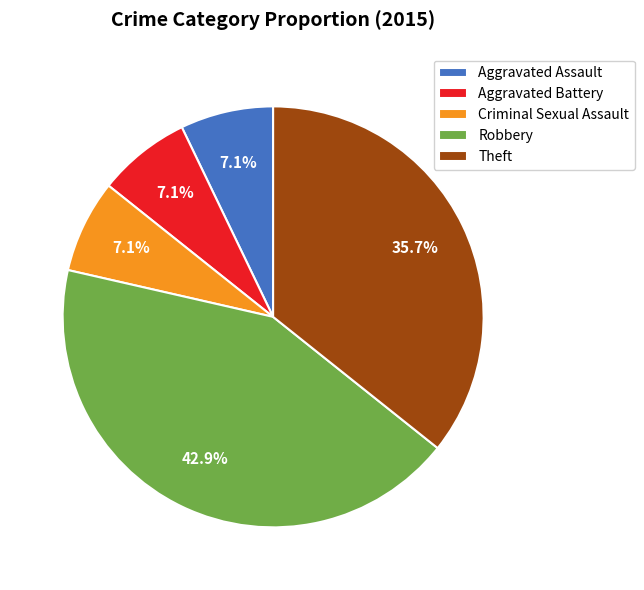

To the nearest percent, what percentage of the pie is Aggravated Battery?

7%